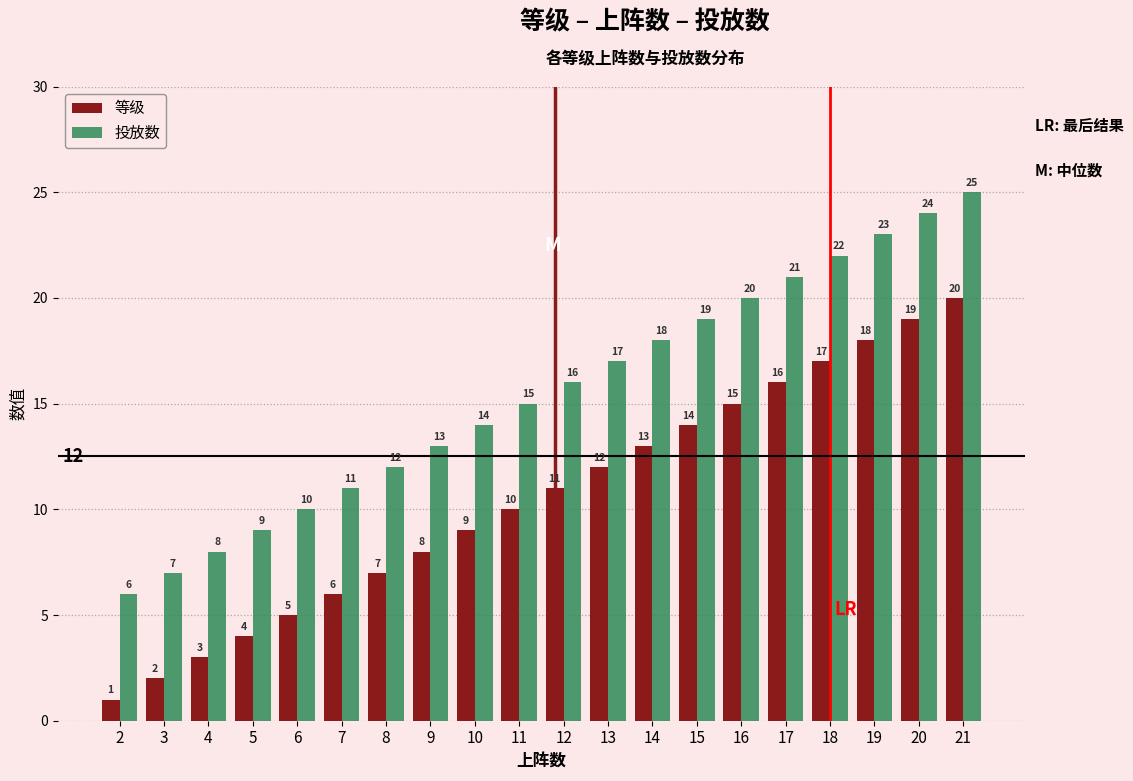

Which category has the highest value in the 投放数 series?

21